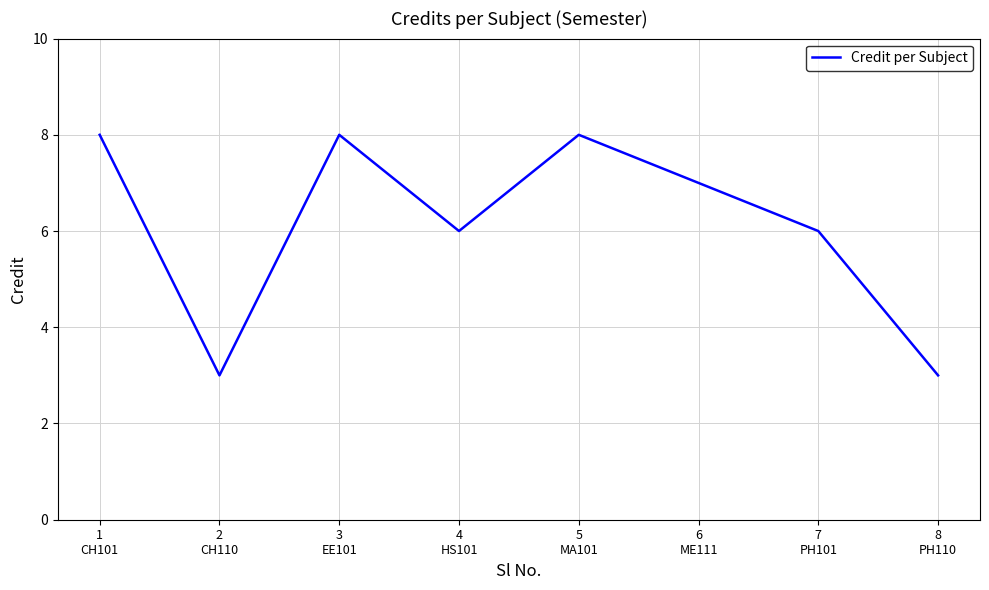

How many interior local peaks (higher than both neighbors) does the data have?

2